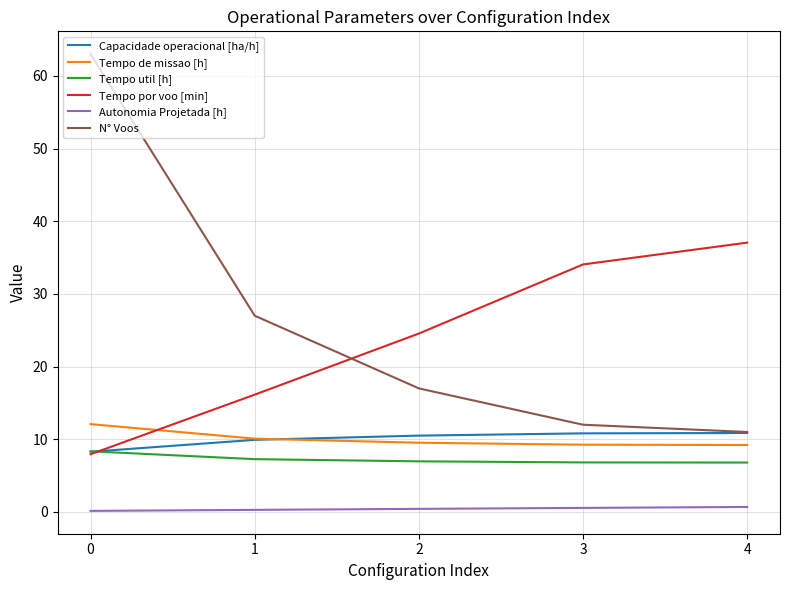

What is the smallest value displayed?

0.1